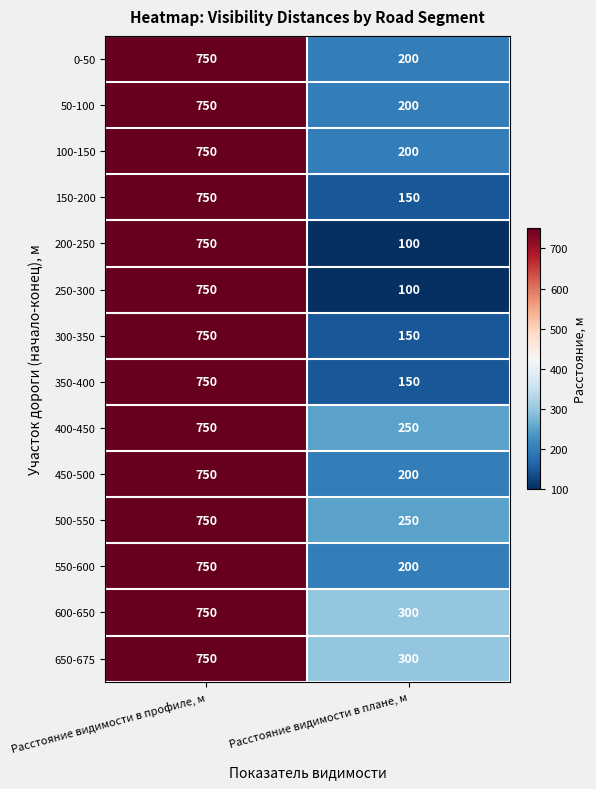

What is the total value across all series at Расстояние видимости в профиле, м?

10500